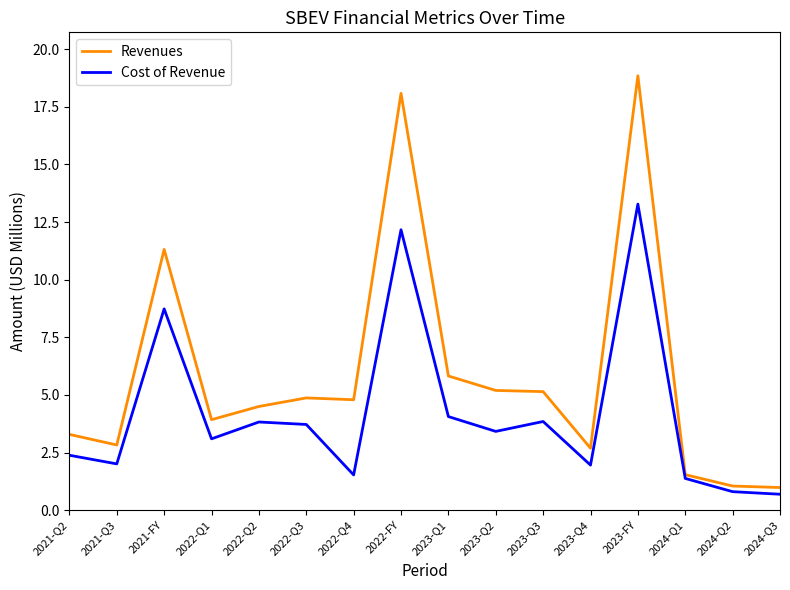

Rank the series by their maximum value, from highest to lowest.

Revenues, Cost of Revenue